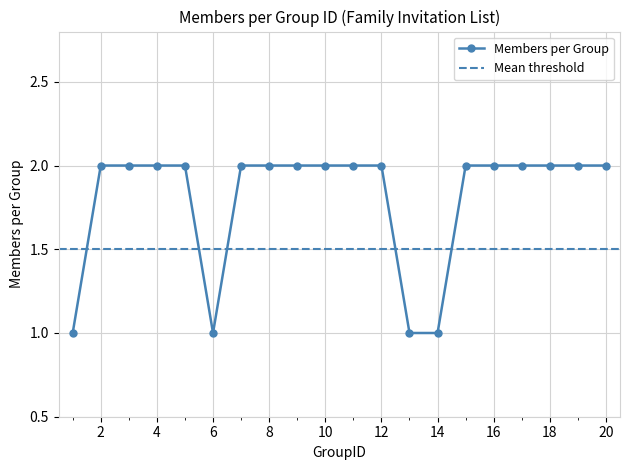

Count the values in the range 2 to 3.

16